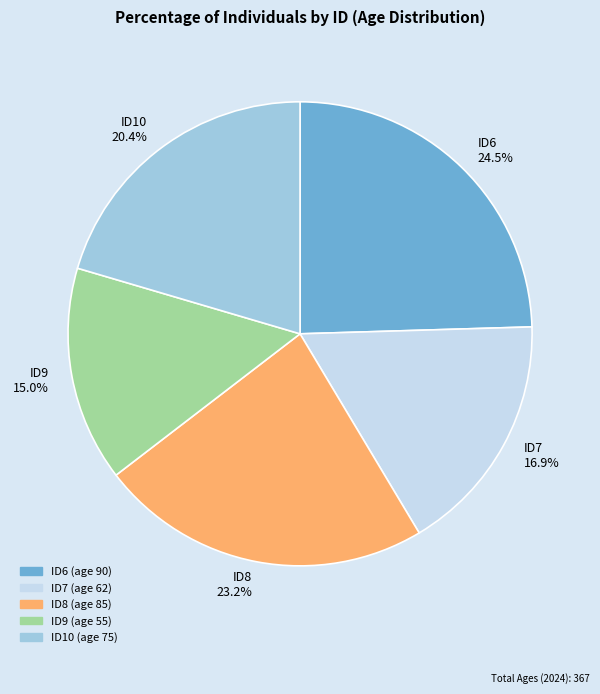

Do ID9 15.0% and ID7 16.9% together represent more than half of the pie?

No